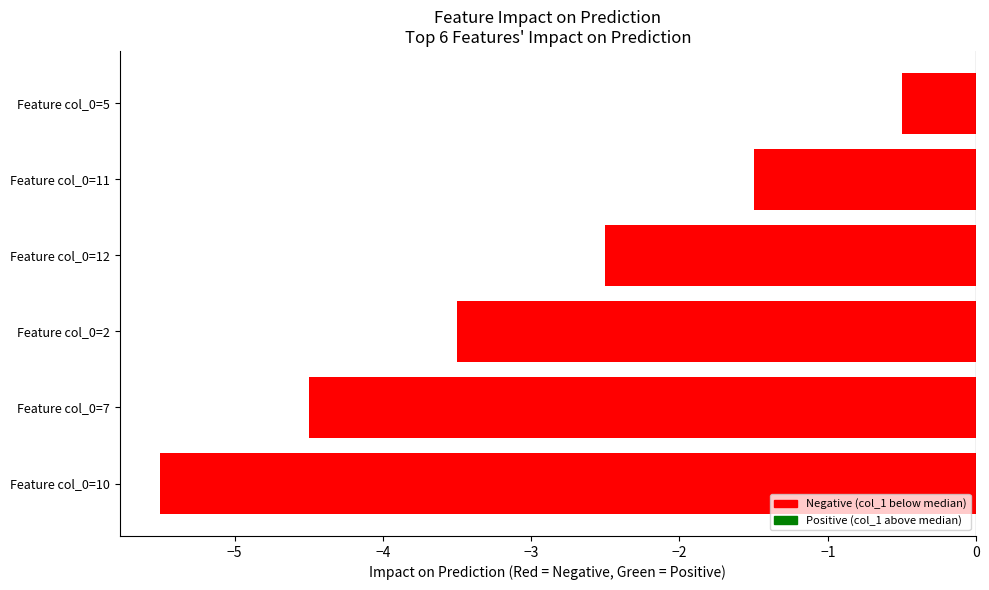

How many categories are shown in the chart?

6